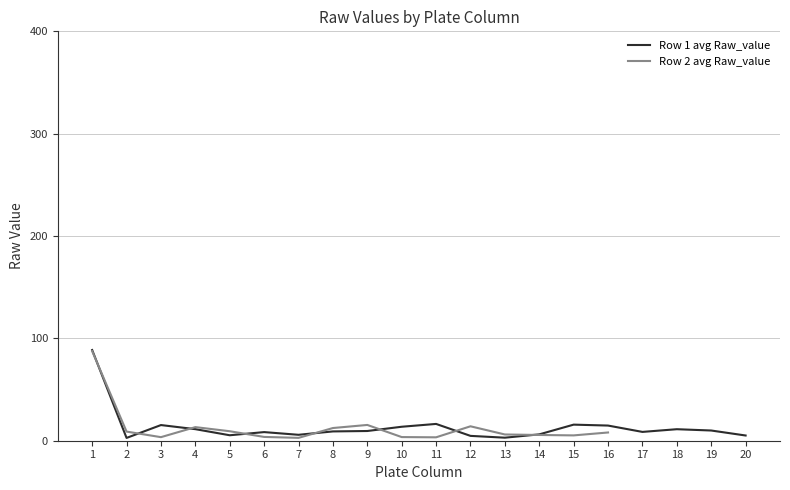

What is the maximum value shown in the chart?

88.6